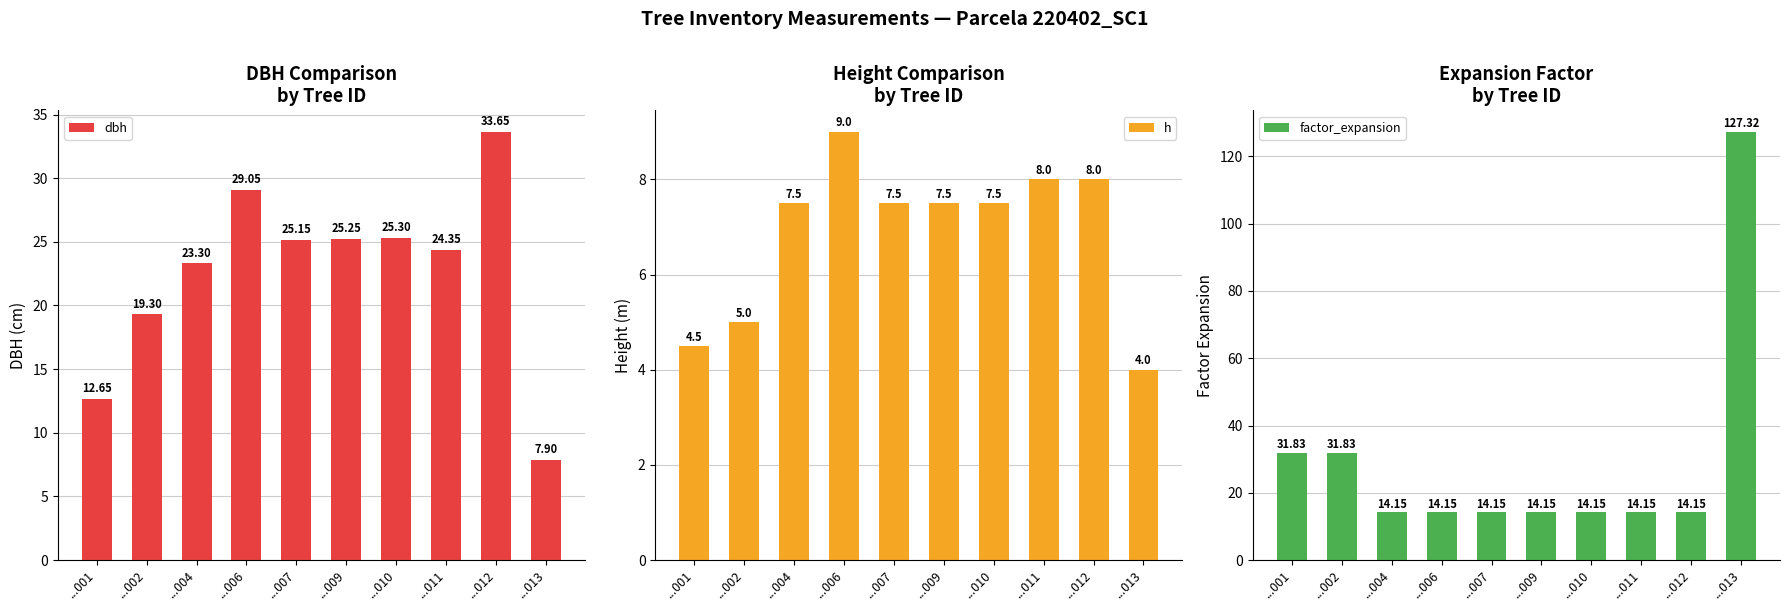

Is it true that factor_expansion equals 22.6 at ...010?

False